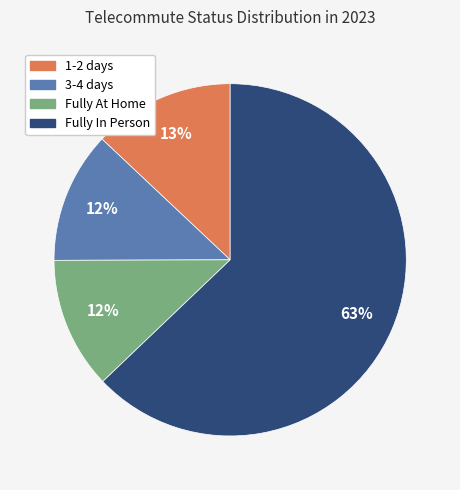

To the nearest percent, what is the average slice percentage?

25%